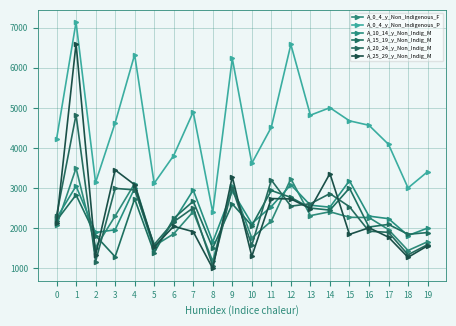

Reading left to right, what are all the values shown in this chart?

A_0_4_y_Non_Indigenous_F: 0=2071	1=3501	2=1521	3=2305	4=3116	5=1560	6=1863	7=2415	8=1176	9=3066	10=1760	11=2180	12=3235	13=2317	14=2413	15=2275	16=2269	17=1968	18=1447	19=1665
A_0_4_y_Non_Indigenous_P: 0=4220	1=7139	2=3143	3=4627	4=6330	5=3122	6=3815	7=4902	8=2398	9=6237	10=3621	11=4521	12=6584	13=4821	14=5007	15=4680	16=4569	17=4094	18=3007	19=3411
A_10_14_y_Non_Indig_M: 0=2252	1=3053	2=1896	3=1963	4=3000	5=1475	6=2179	7=2954	8=1659	9=2927	10=2119	11=2543	12=3087	13=2576	14=2527	15=3186	16=2304	17=2241	18=1821	19=2005
A_15_19_y_Non_Indig_M: 0=2194	1=2833	2=1819	3=1291	4=2734	5=1392	6=2248	7=2674	8=1507	9=2608	10=2069	11=2943	12=2771	13=2505	14=2454	15=3002	16=2033	17=2098	18=1851	19=1894
A_20_24_y_Non_Indig_M: 0=2313	1=4832	2=1170	3=2996	4=2958	5=1595	6=2163	7=2509	8=1063	9=3001	10=1578	11=3204	12=2553	13=2613	14=2866	15=2539	16=1928	17=1900	18=1341	19=1594
A_25_29_y_Non_Indig_M: 0=2128	1=6604	2=1334	3=3455	4=3087	5=1537	6=2051	7=1916	8=999	9=3285	10=1301	11=2742	12=2732	13=2492	14=3366	15=1849	16=2014	17=1780	18=1277	19=1565